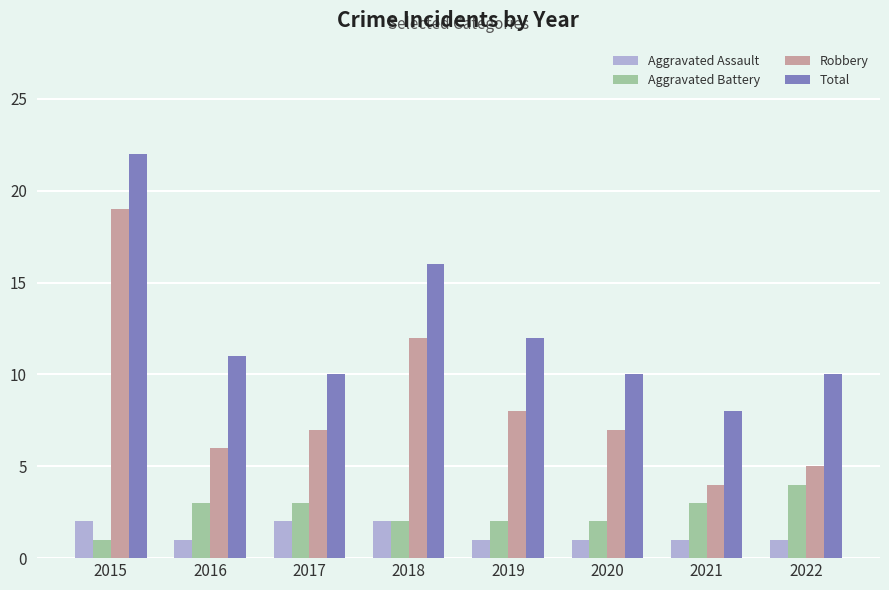

True or false: Robbery has a value of 7 at 2015.

False